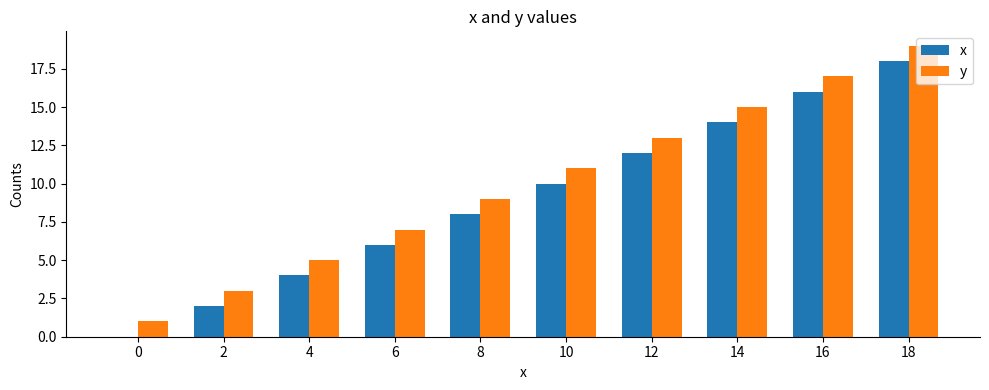

Count the number of data series in this chart.

2